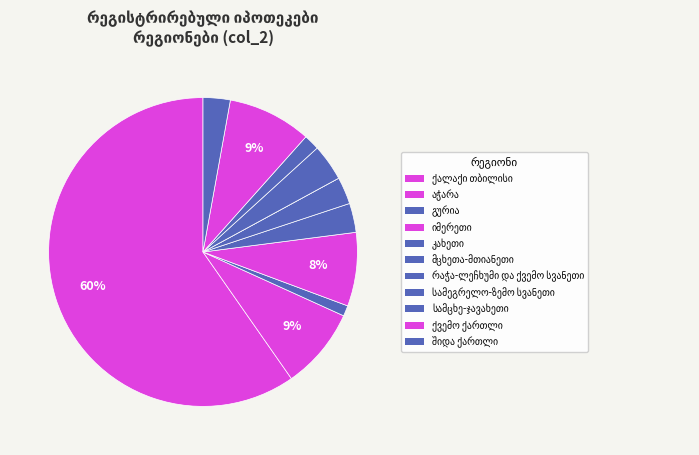

Approximately how many times larger is the value at სამეგრელო-ზემო სვანეთი compared to აჭარა?

0.4